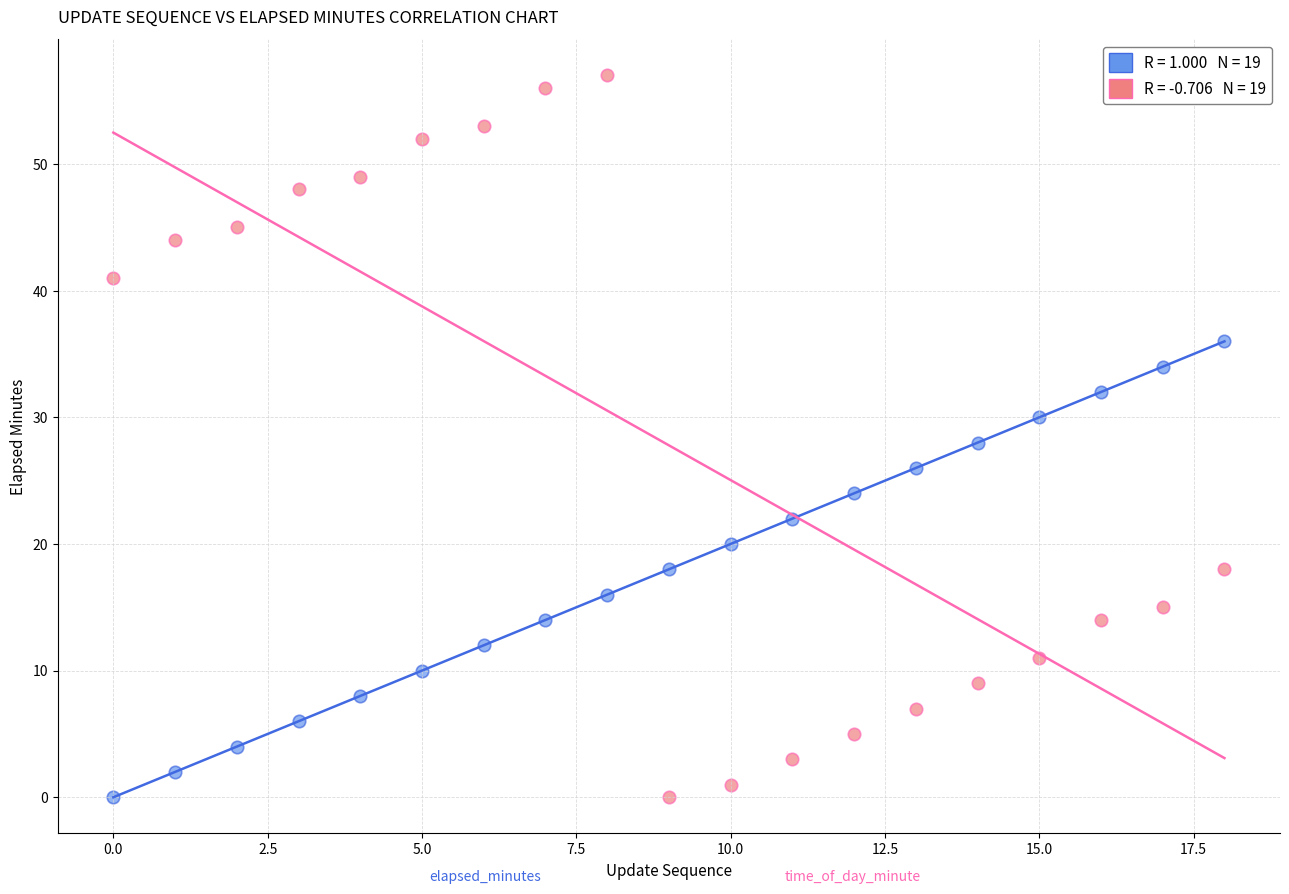

Across all data points, what is the range of Y values (max minus min)?

57